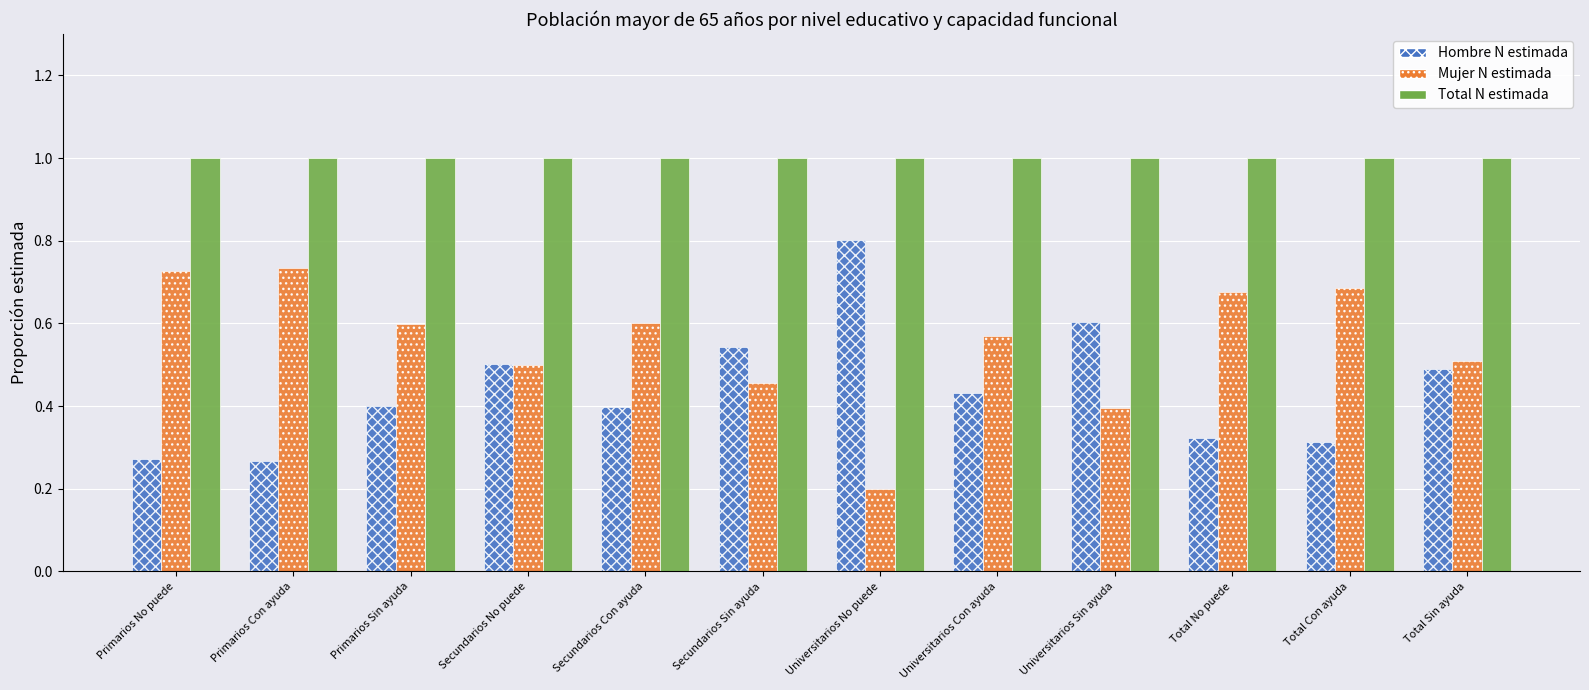

Is it true that Hombre N estimada equals 0.2 at Secundarios Con ayuda?

False